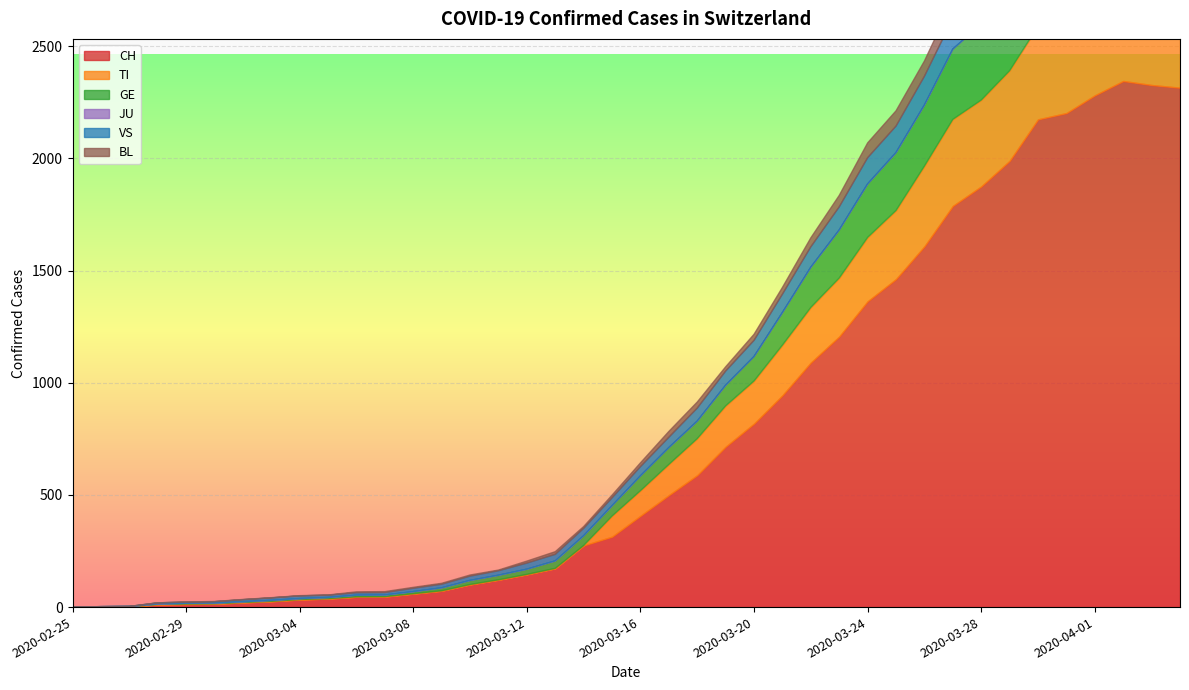

What position from the right is 2020-03-22?

14